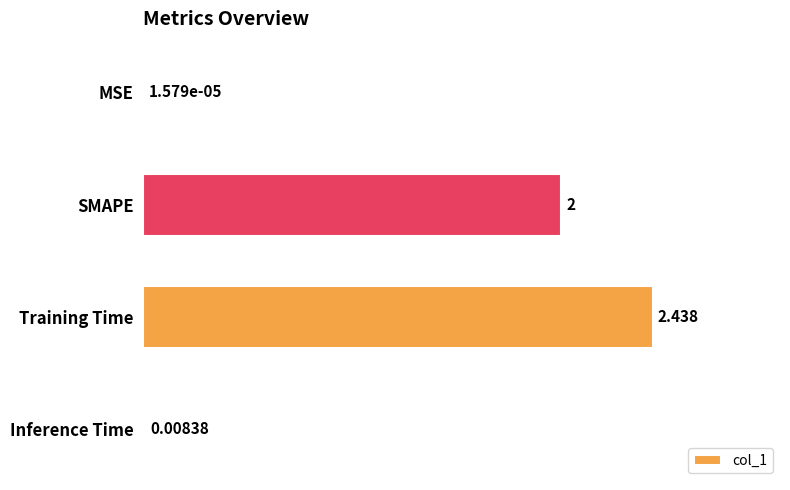

Between MSE and SMAPE, which is larger?

SMAPE